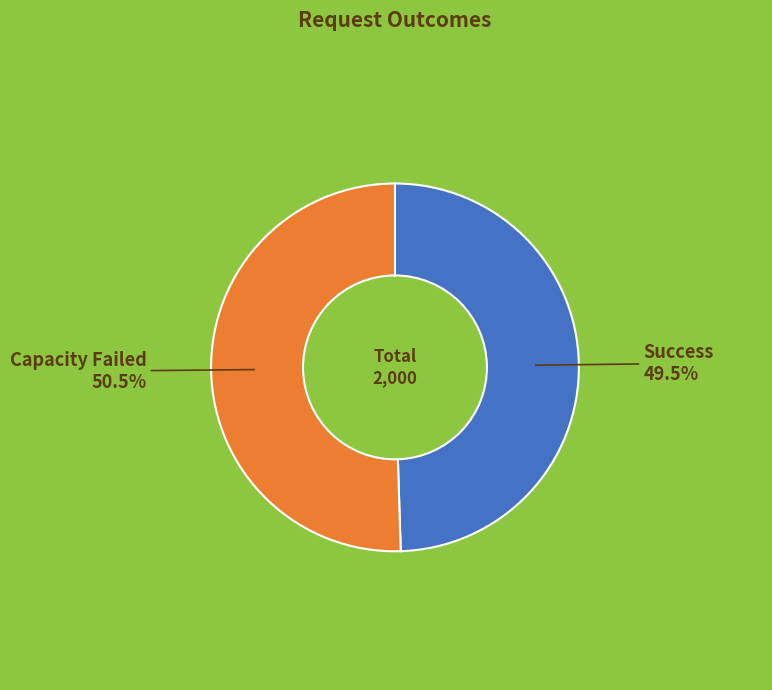

Does any single category account for the majority?

Yes